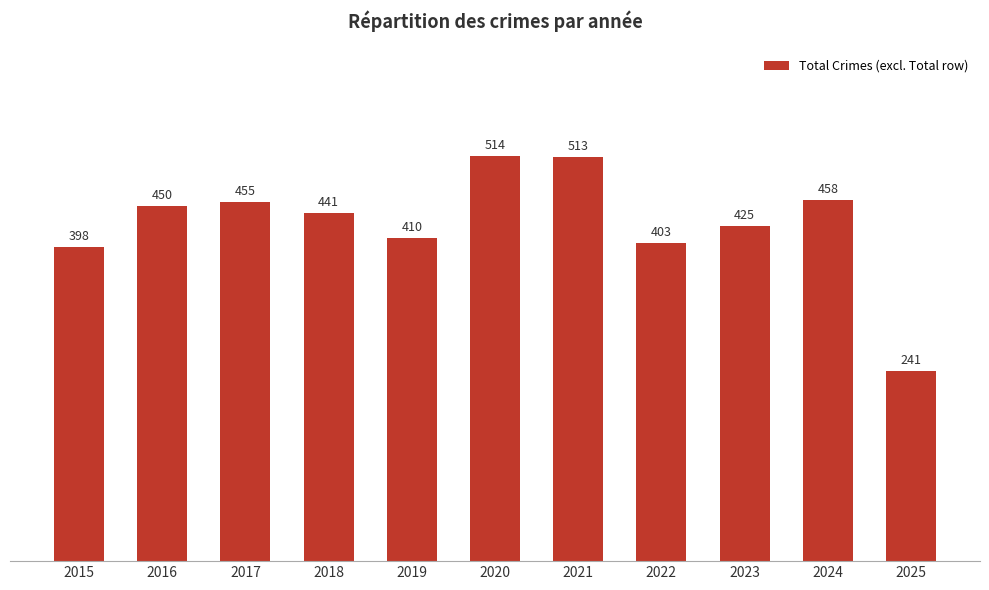

Rank the categories by value from highest to lowest.

2020, 2021, 2024, 2017, 2016, 2018, 2023, 2019, 2022, 2015, 2025